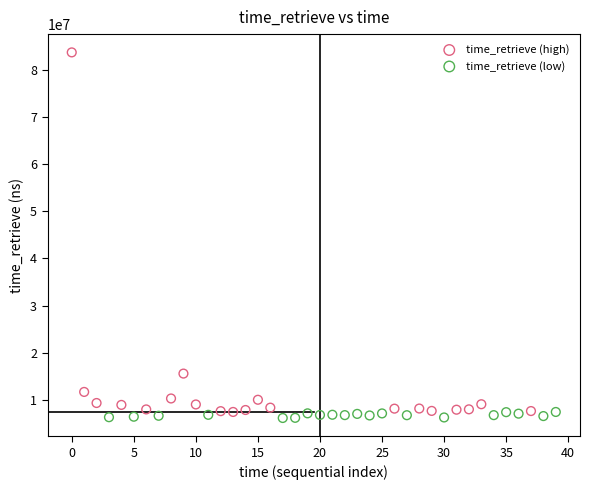

Which series has the largest Y range (max minus min)?

time_retrieve (high)